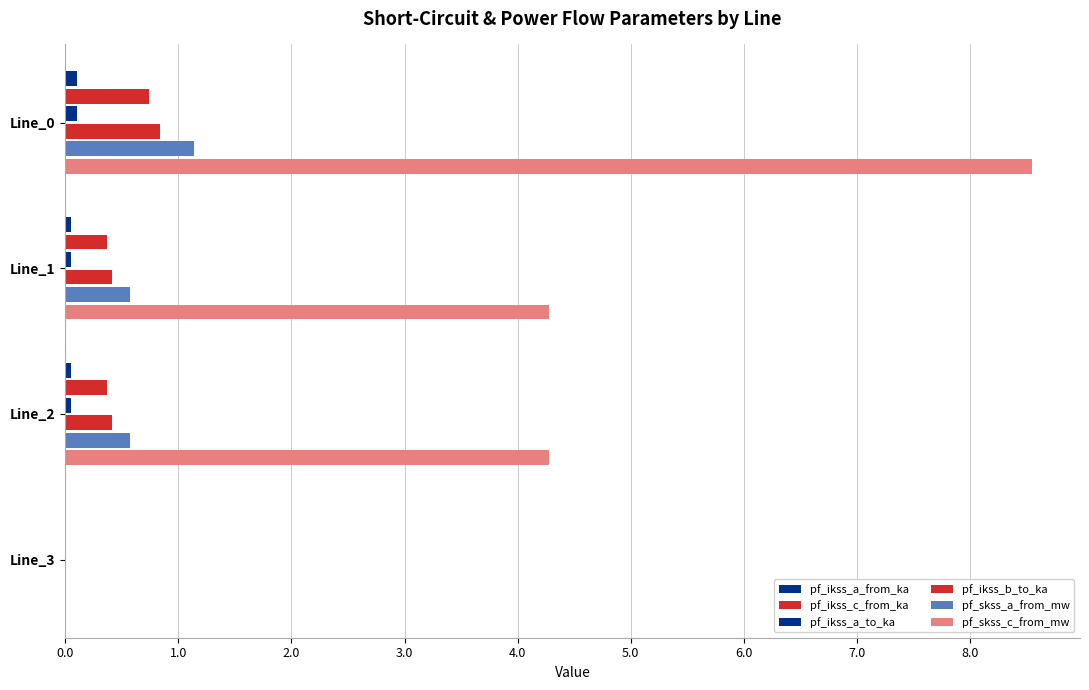

How many positive values does the pf_ikss_b_to_ka series have?

3